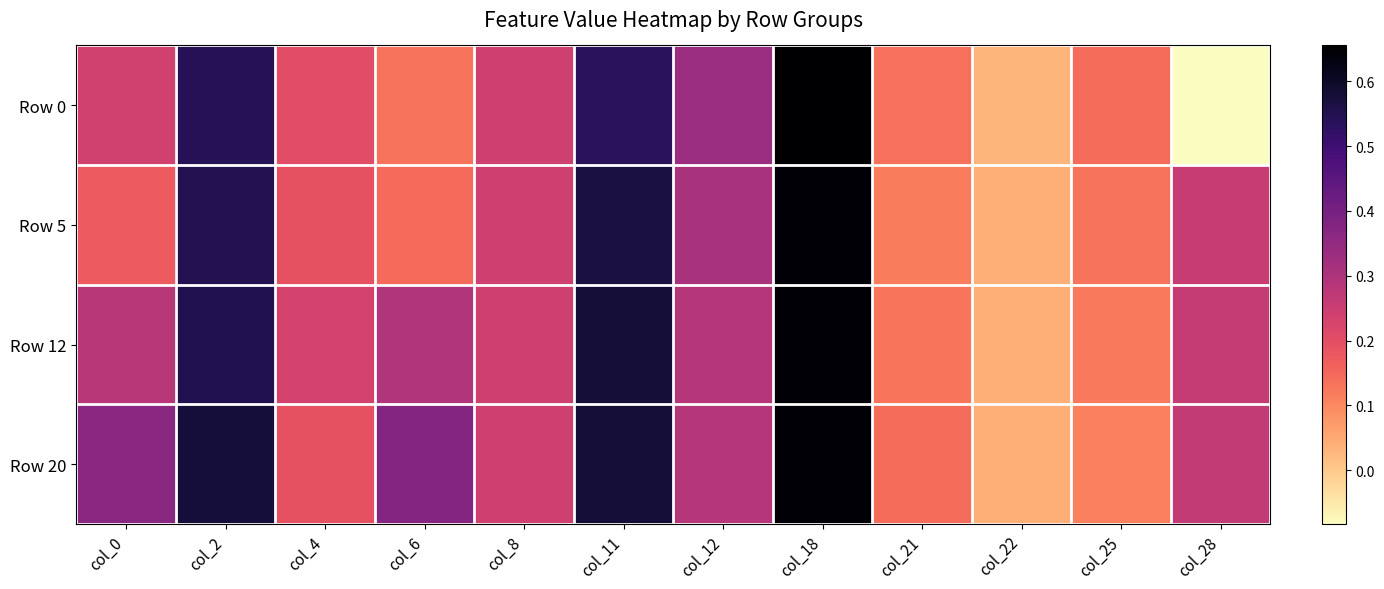

Which category has the highest value across all series?

col_18